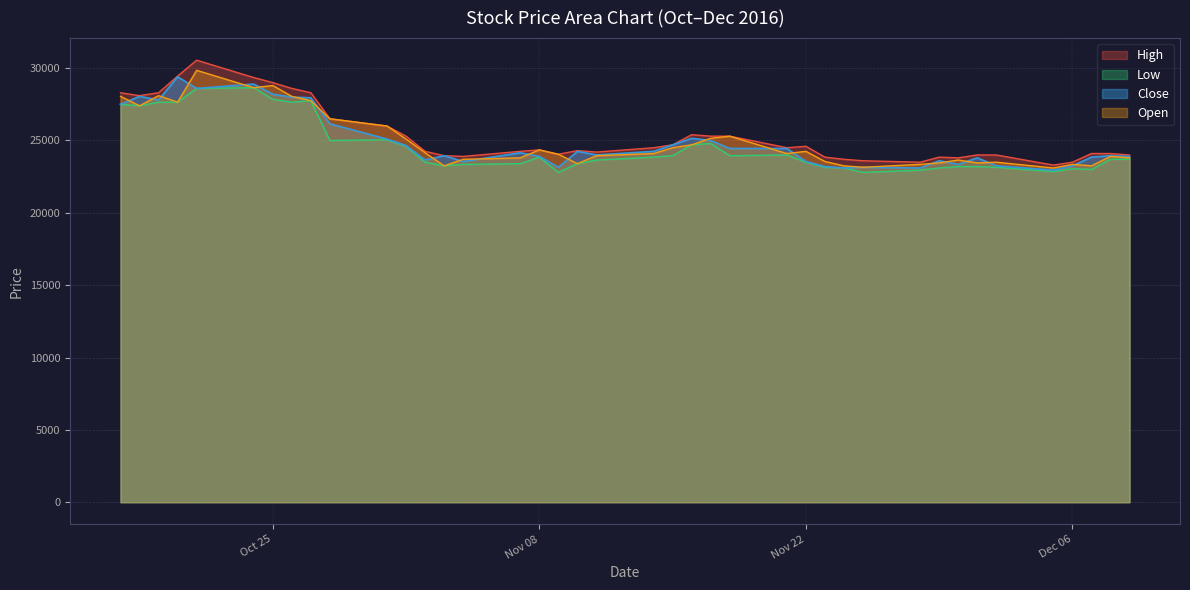

What is the label of the 40th point from the right?

High